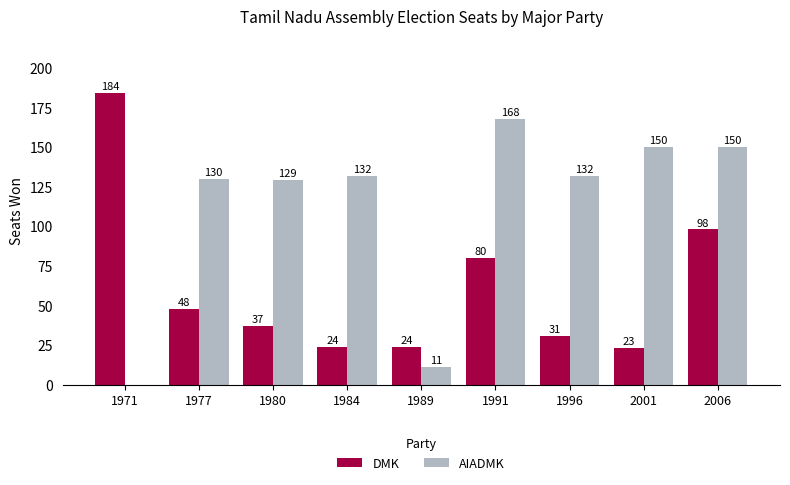

What is the average value of the AIADMK series?

111